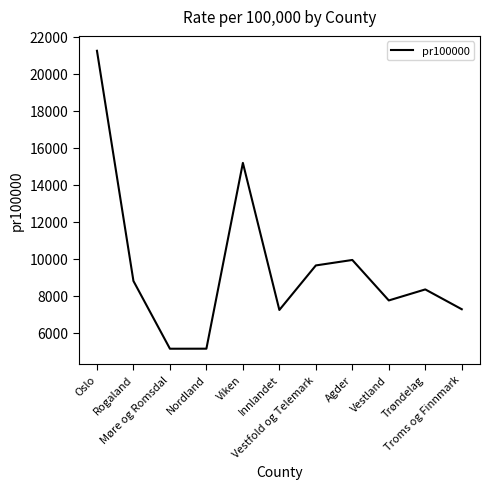

The chart shows a value of 7224.4 at Innlandet. True or false?

True